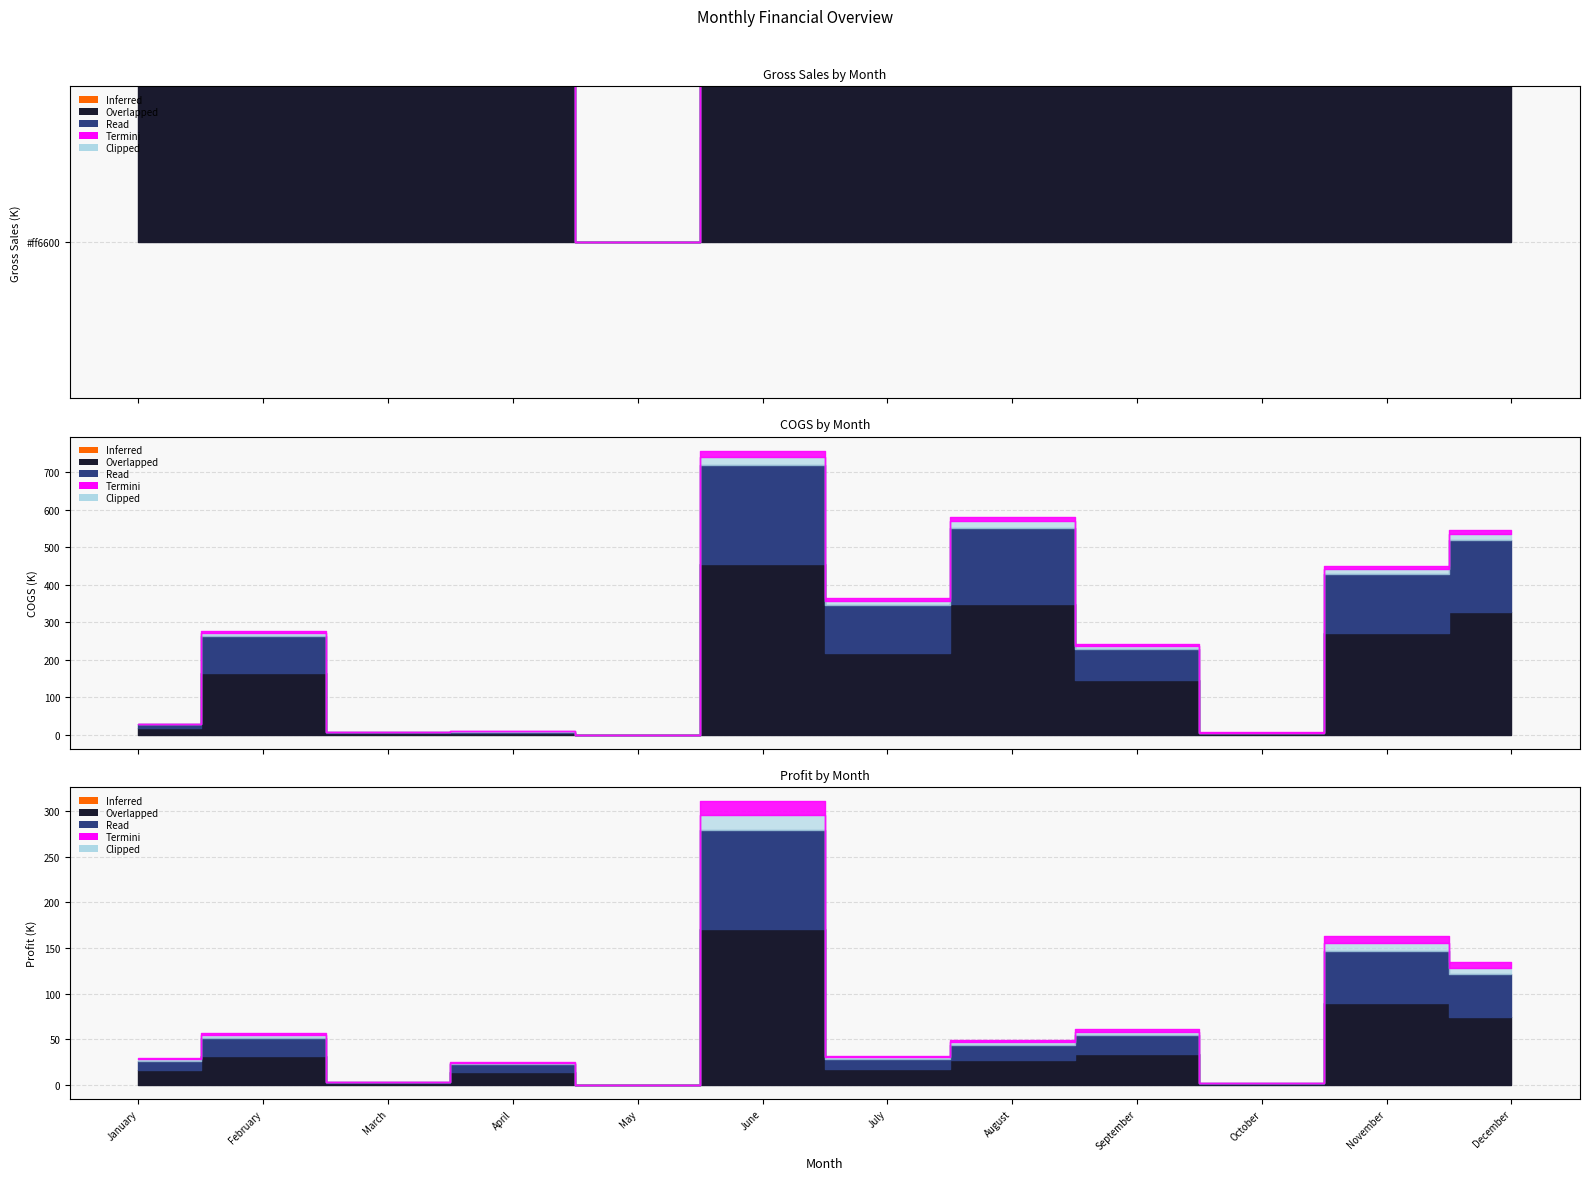

What is the greatest value displayed?

1068187